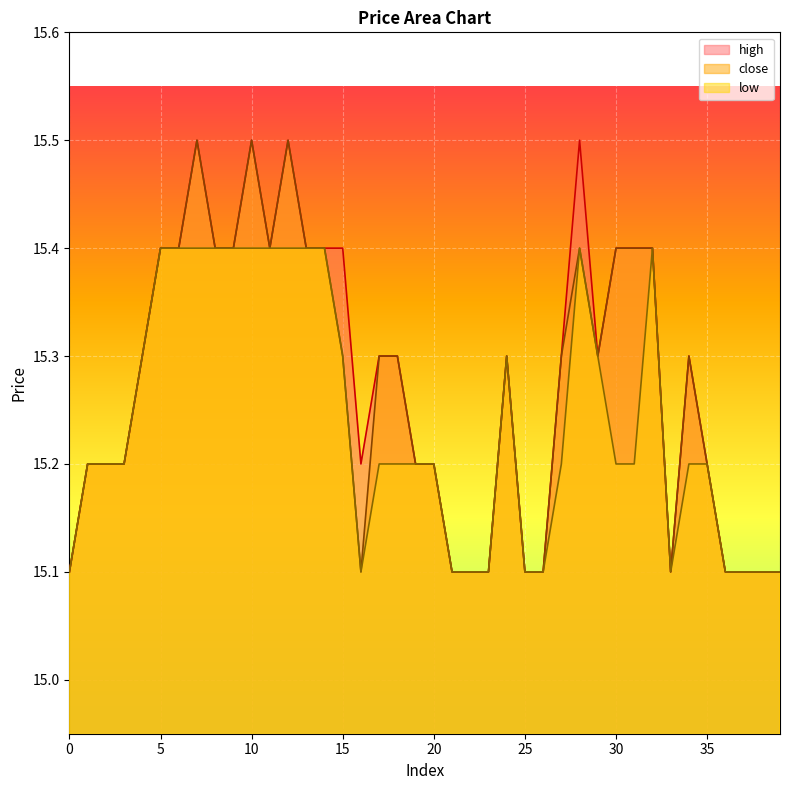

Which series changed the most between 20 and 27?

close